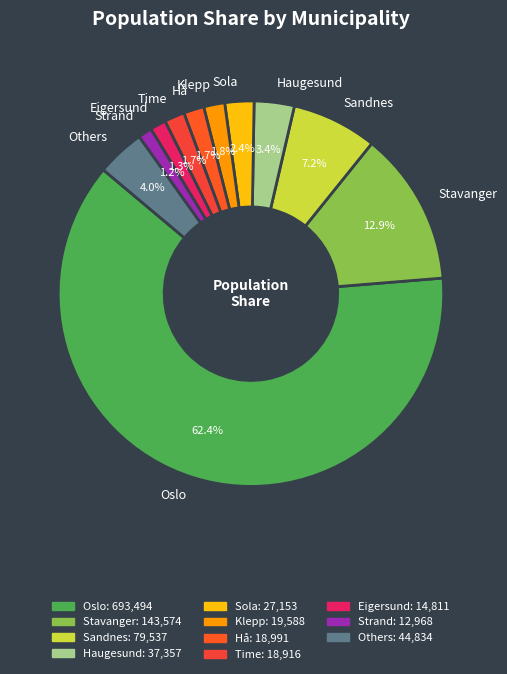

Count the number of slices in the pie.

11